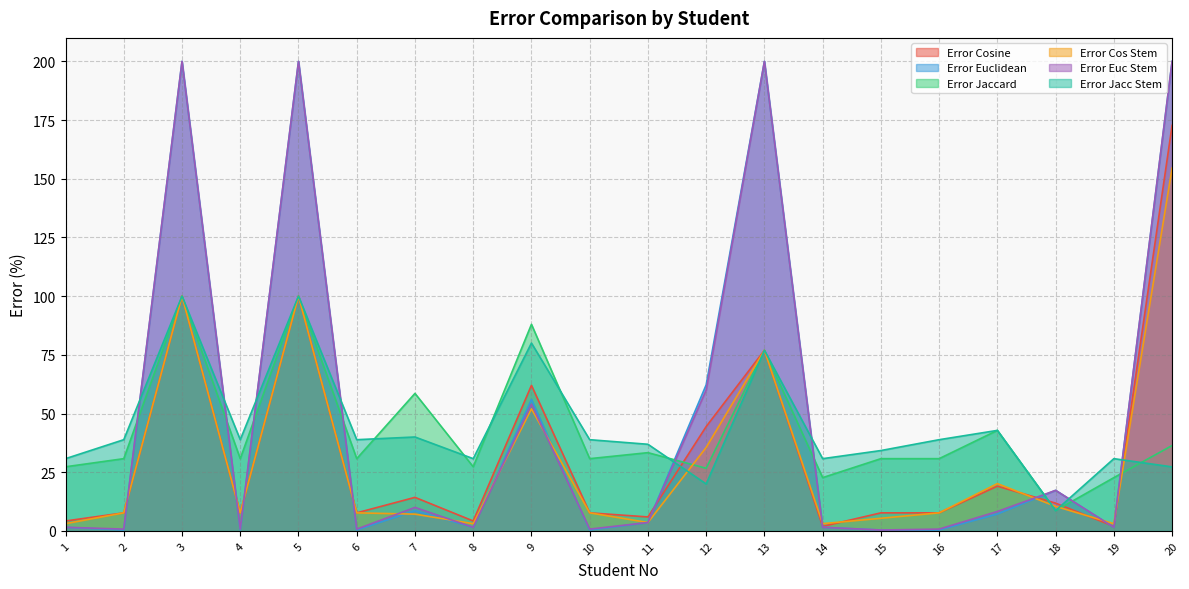

The Error Jacc Stem series shows 36.9 at 11. True or false?

True